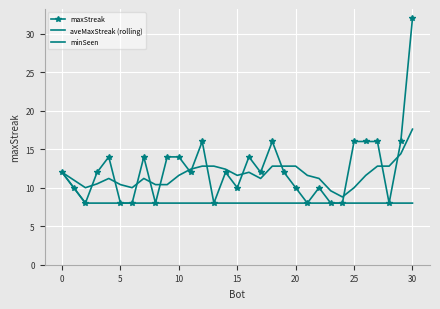

True or false: minSeen and maxStreak cross at least once.

False